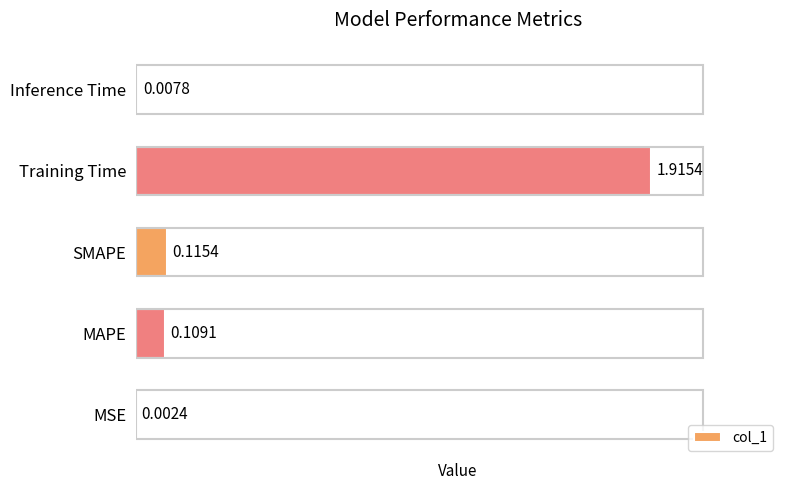

What is the change in value from MSE to Training Time?

+1.9